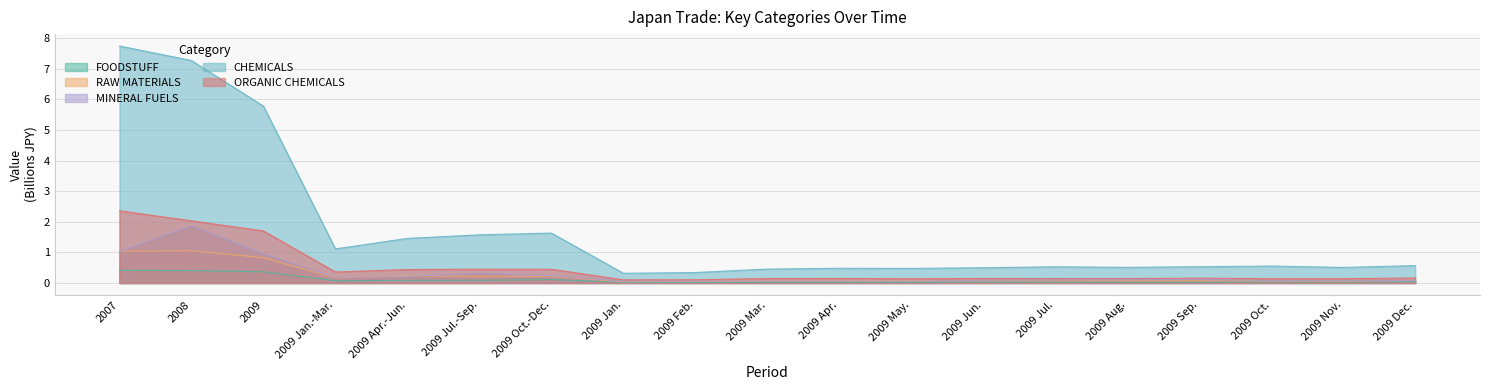

Is the value of MINERAL FUELS at 2009 Jun. greater than the value of ORGANIC CHEMICALS at 2009 May.?

No